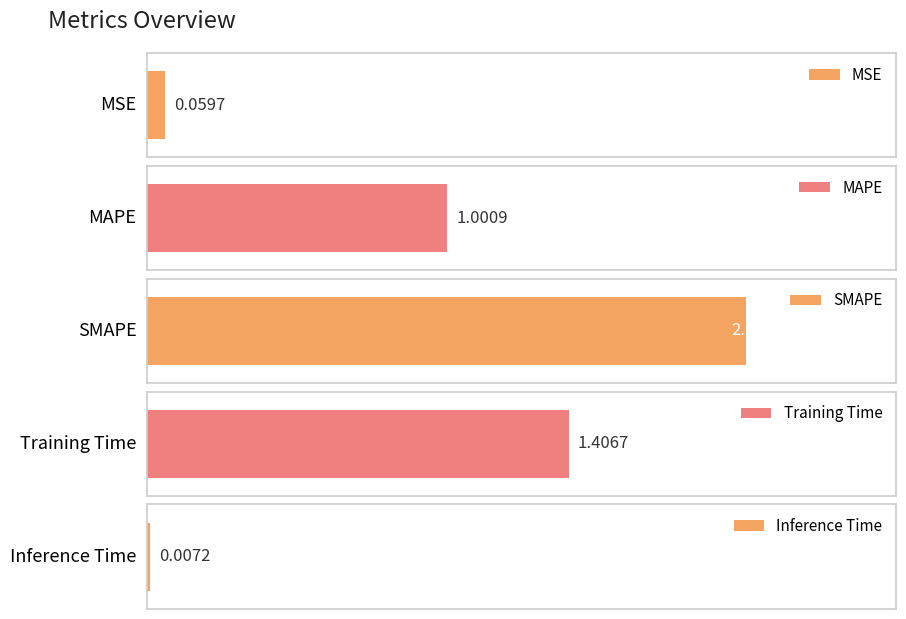

What is the change in value from MAPE to Training Time?

+0.4